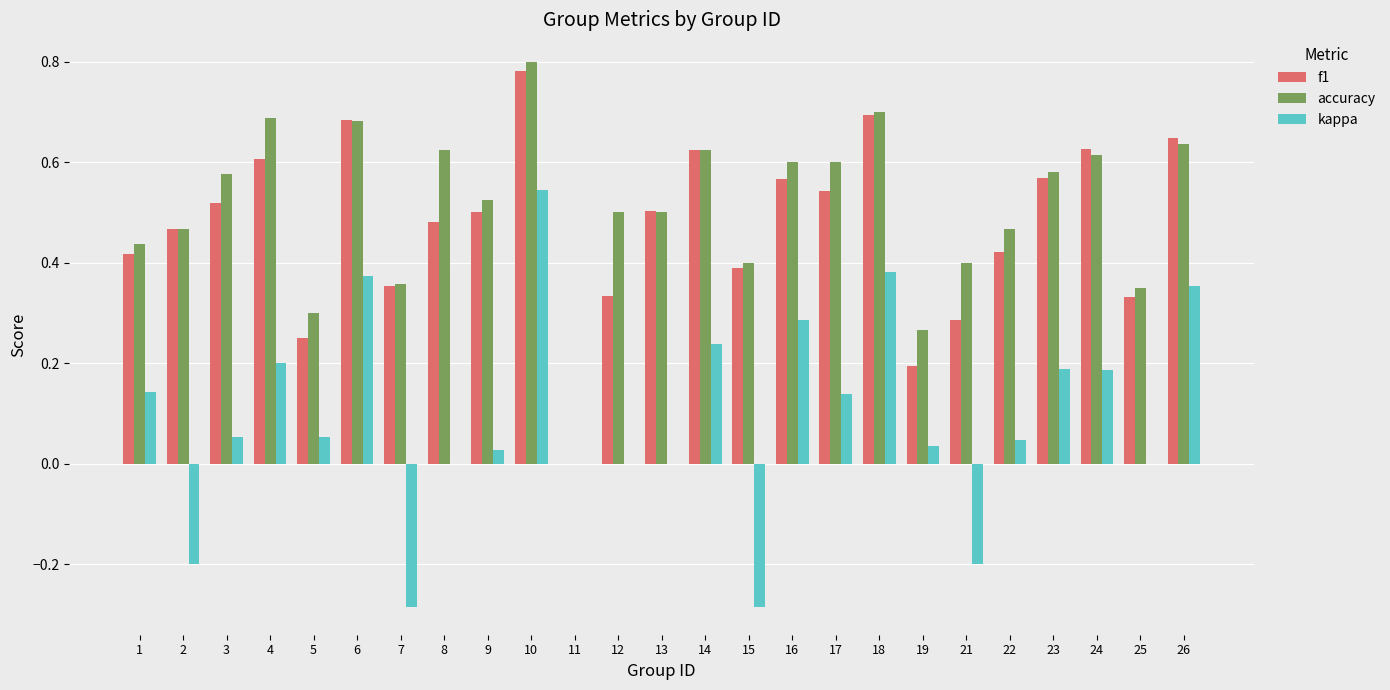

At which category is the sum across all series the highest?

10